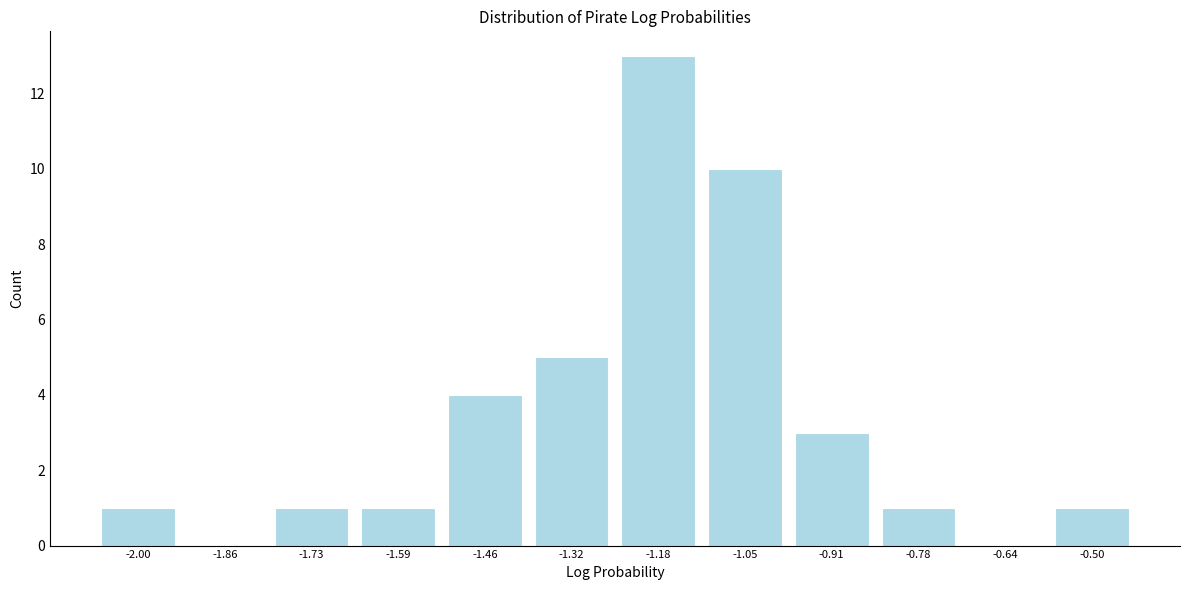

Reading left to right, extract all data points from this chart.

-2.00=1	-1.86=0	-1.73=1	-1.59=1	-1.46=4	-1.32=5	-1.18=13	-1.05=10	-0.91=3	-0.78=1	-0.64=0	-0.50=1